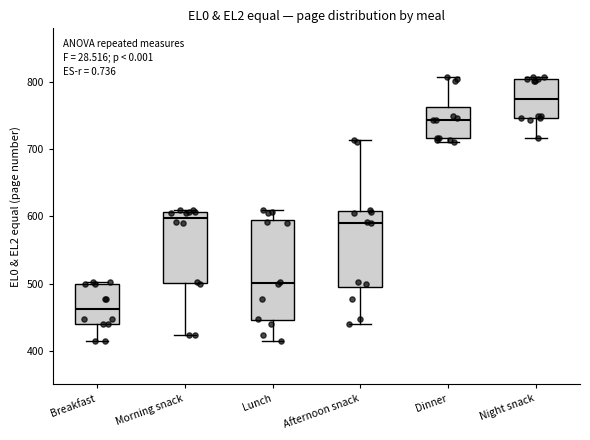

Comparing the boxes themselves (not the whiskers), which one is the tallest?

Lunch